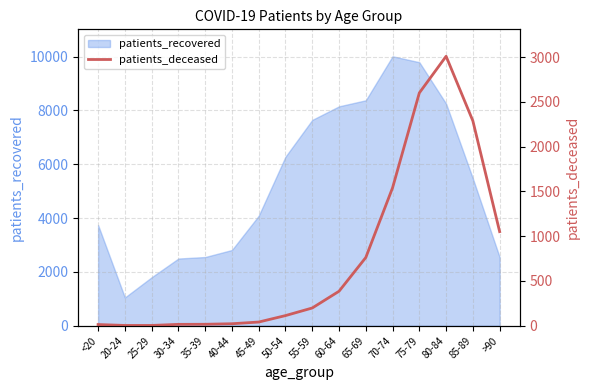

What is the smallest value displayed?

3